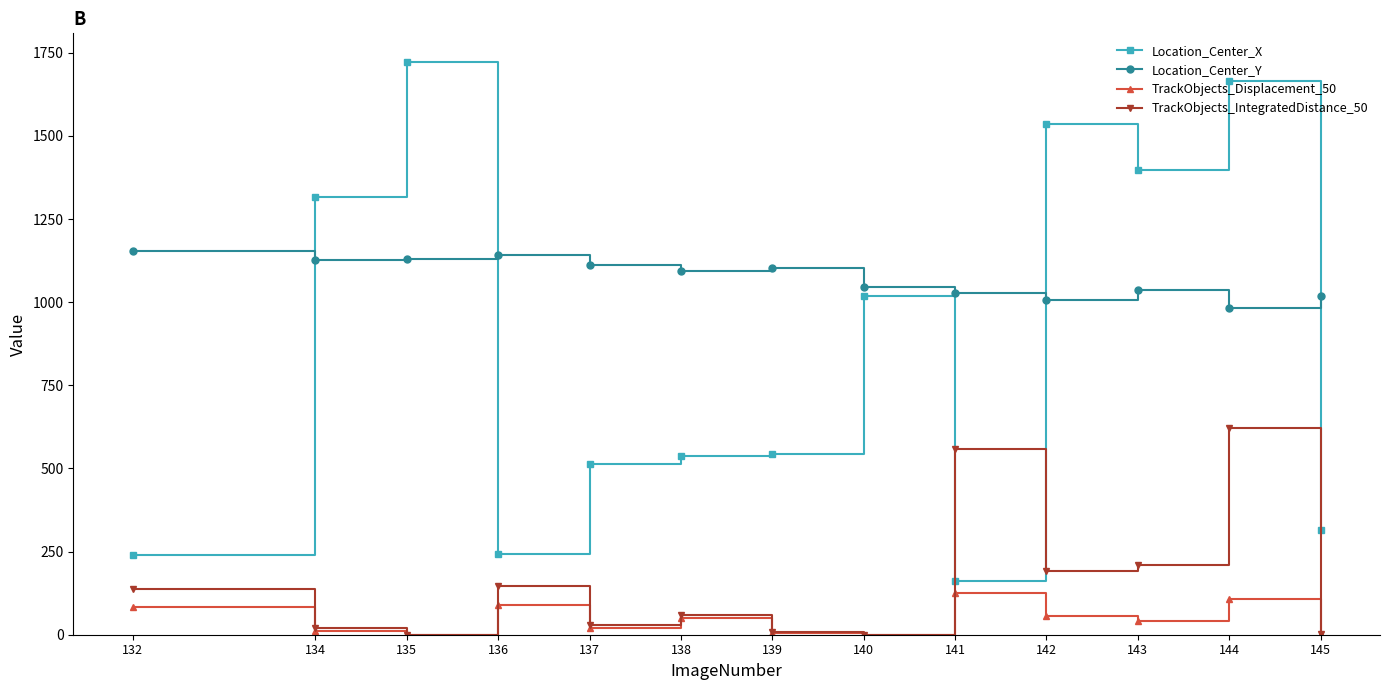

Read the TrackObjects_IntegratedDistance_50 value at 143.

209.9